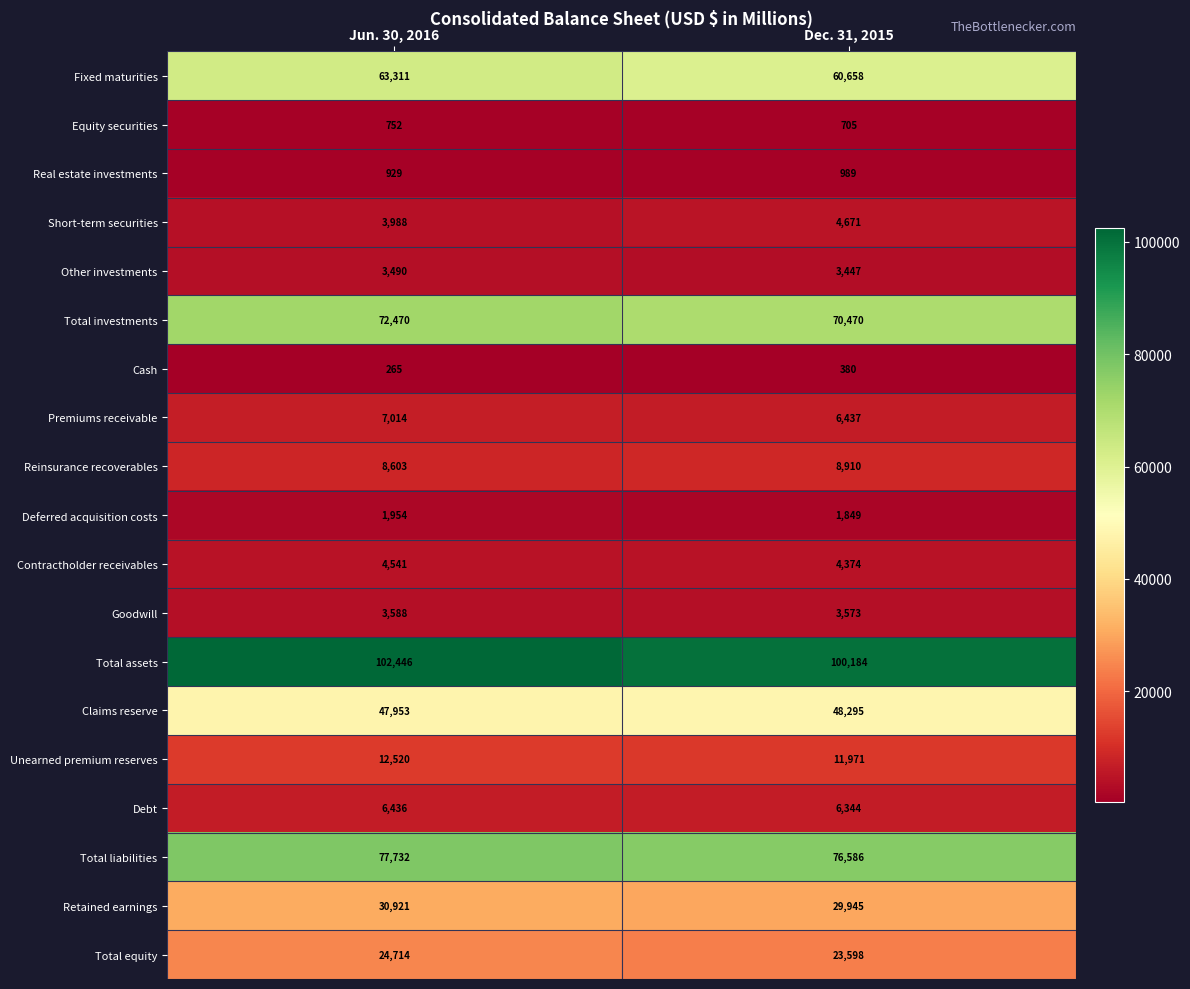

What is the difference between the Total equity values at Dec. 31, 2015 and Jun. 30, 2016?

1116